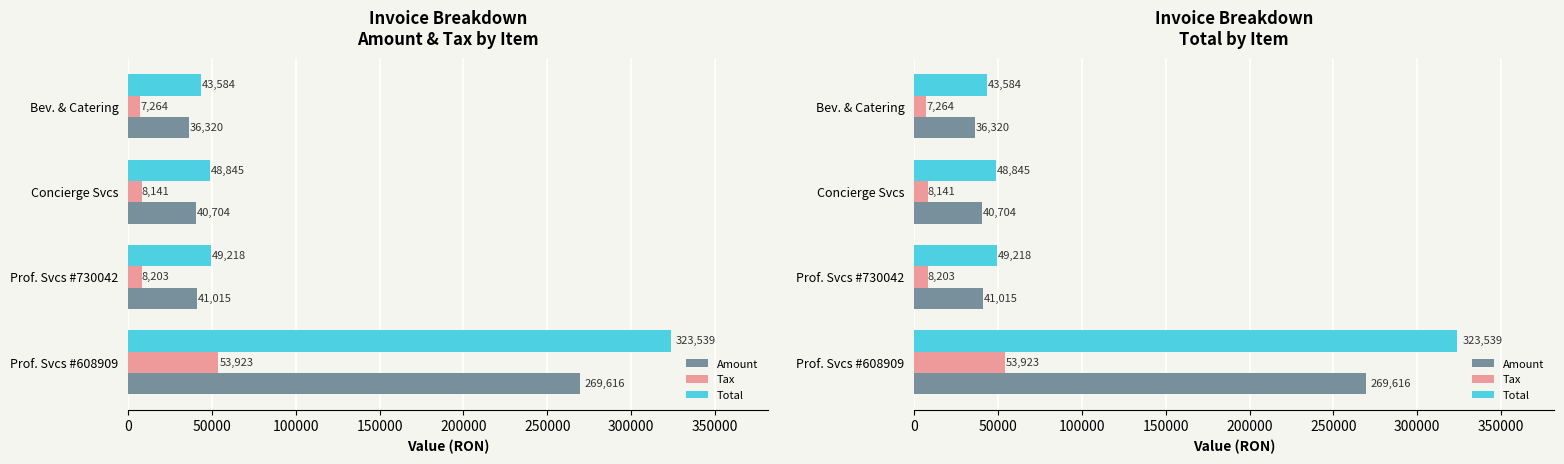

Which series has the widest spread of values?

Total